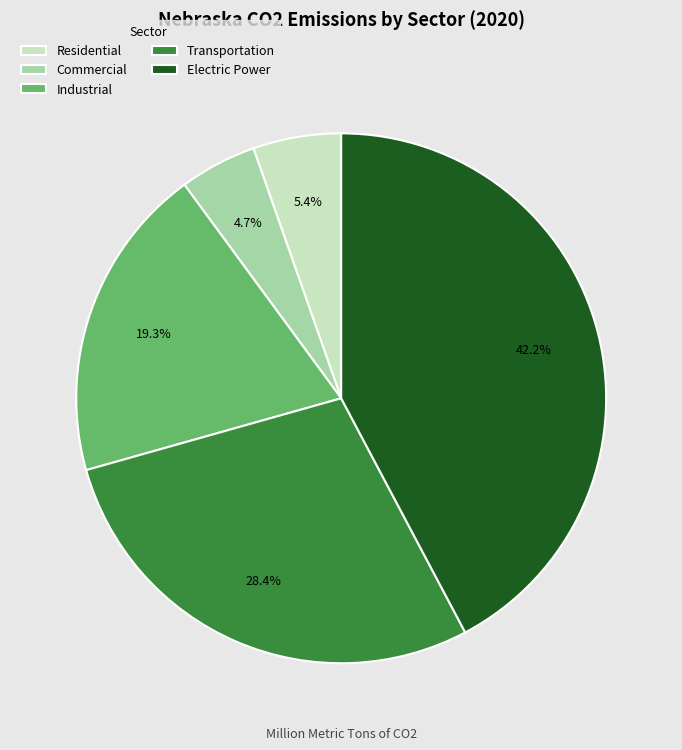

Which category has the biggest portion of the pie?

Electric Power